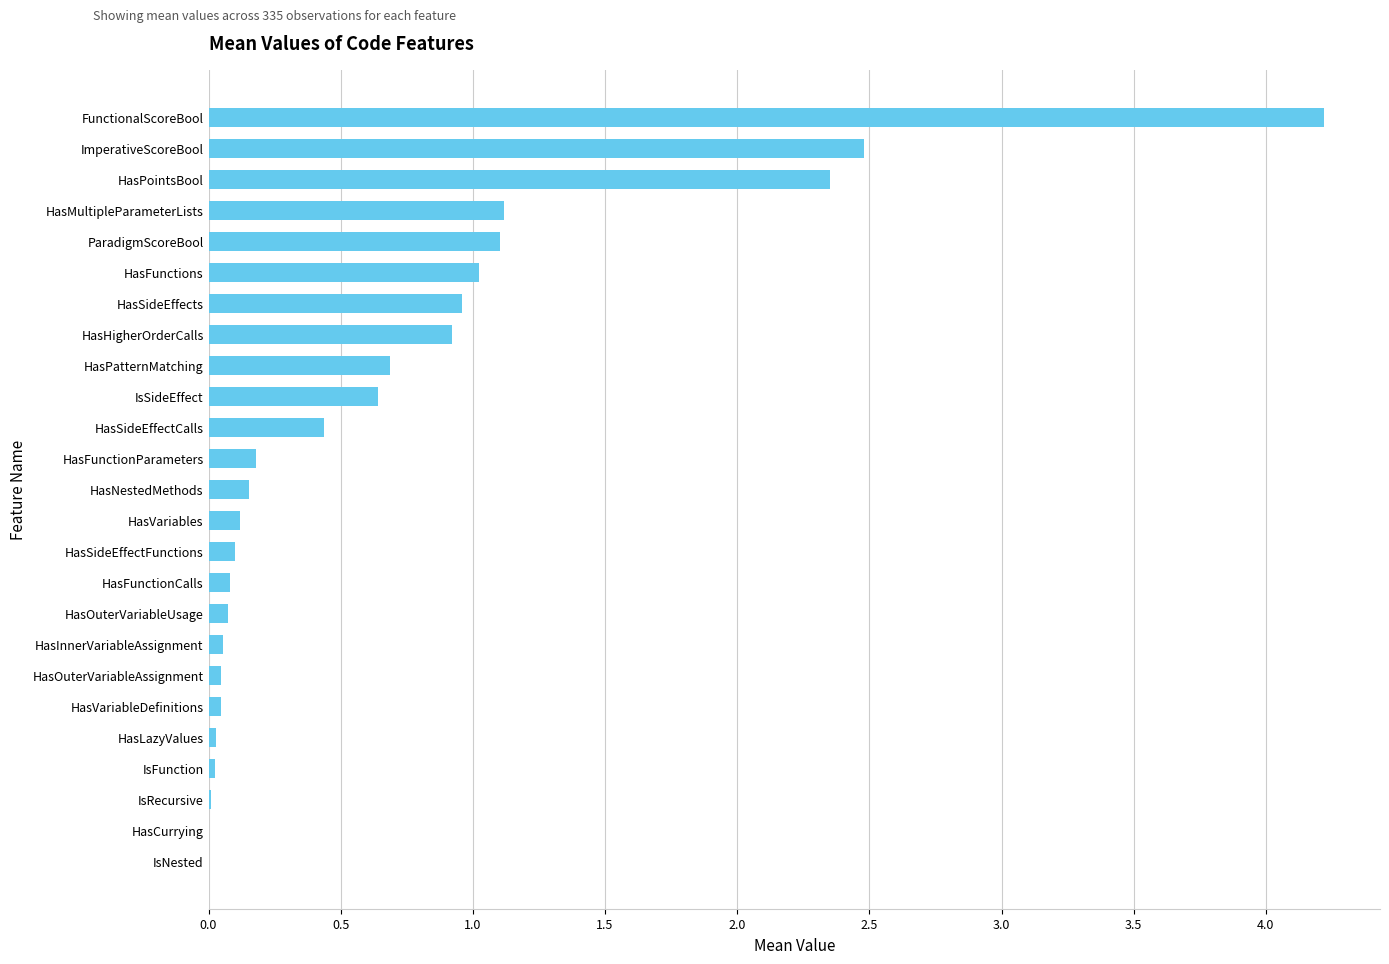

What is the sum of all values?

16.9